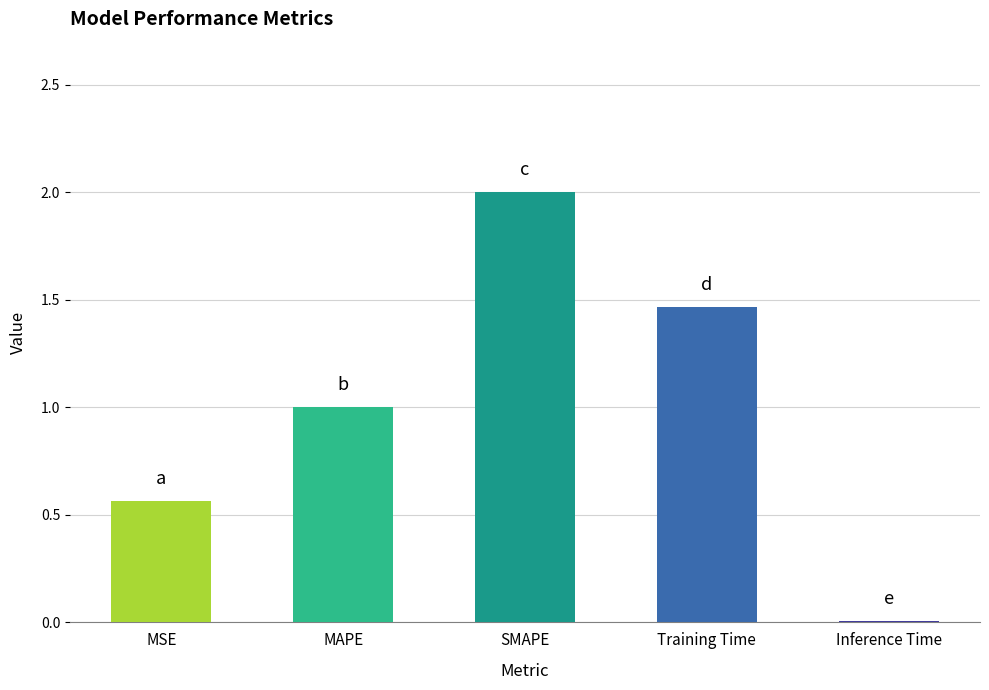

Which has a higher value, Inference Time or MAPE?

MAPE